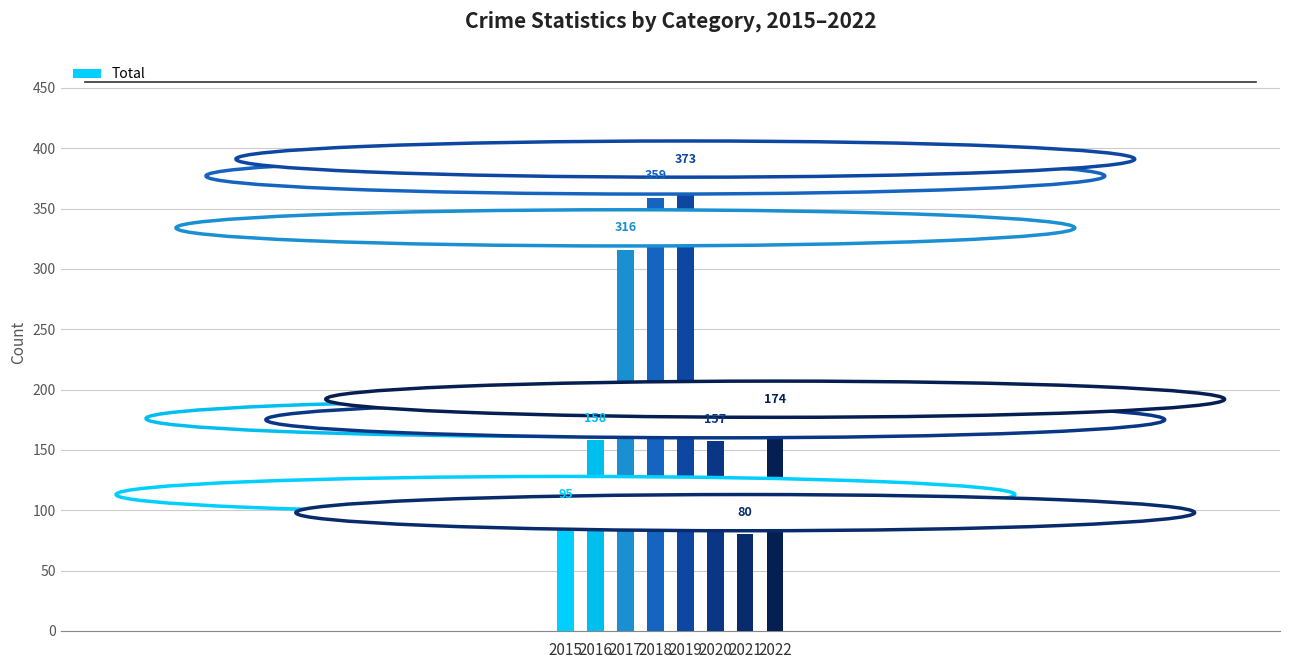

Which category has the lowest value across all series?

2021